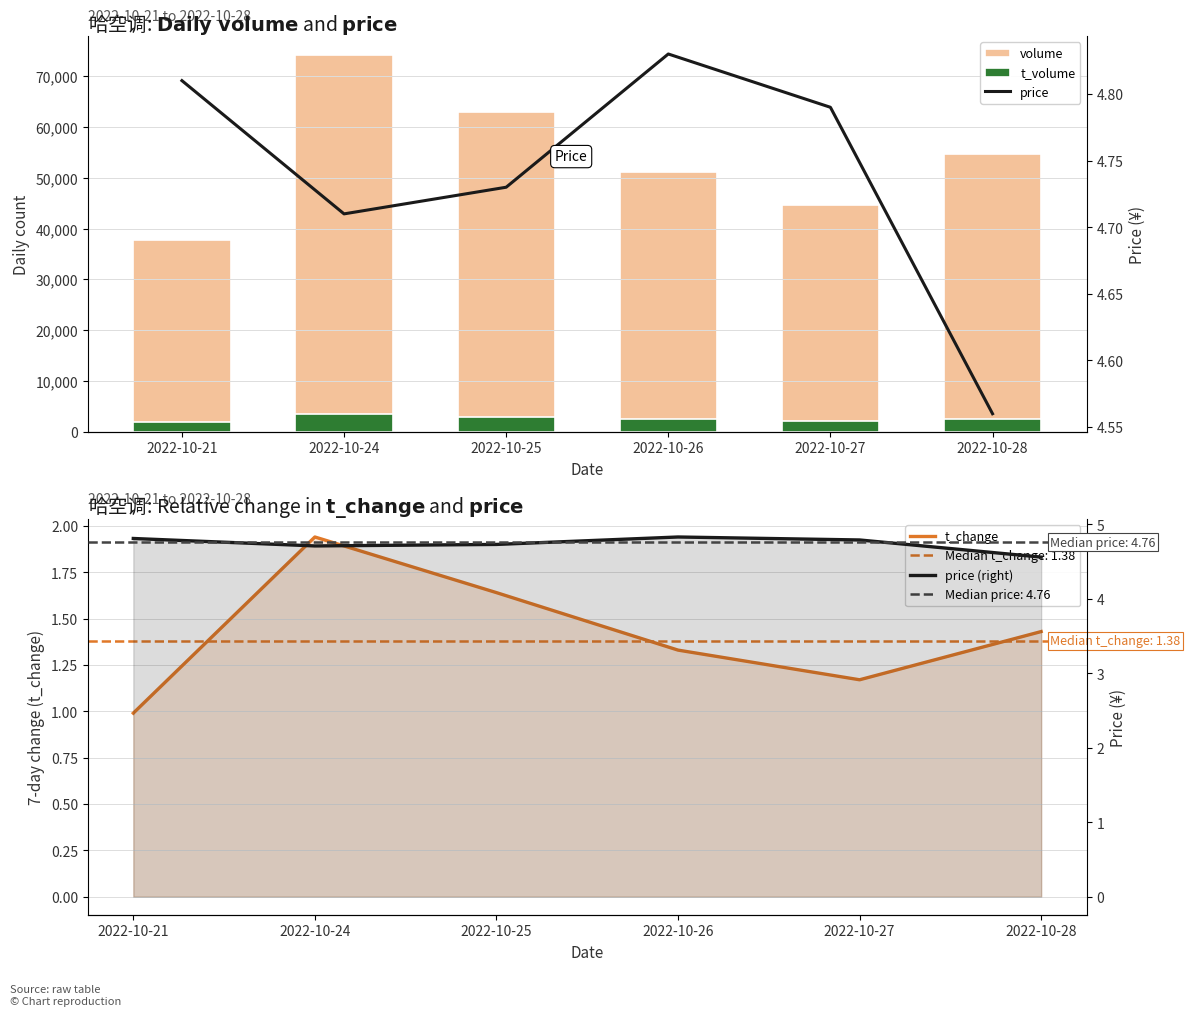

Does the chart contain any negative values?

No